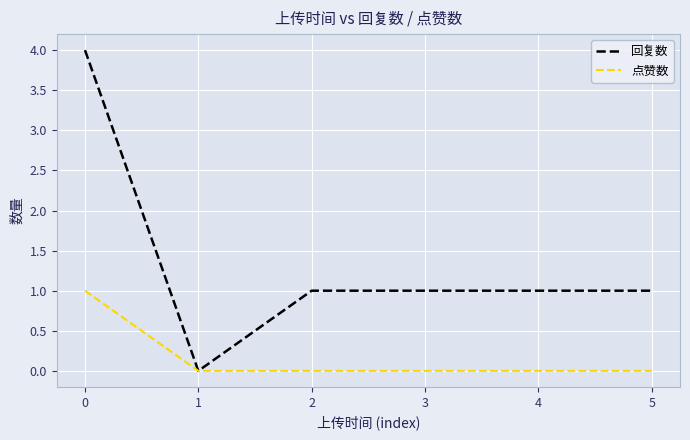

Is the value of 回复数 at 2 greater than the value of 点赞数 at 4?

Yes